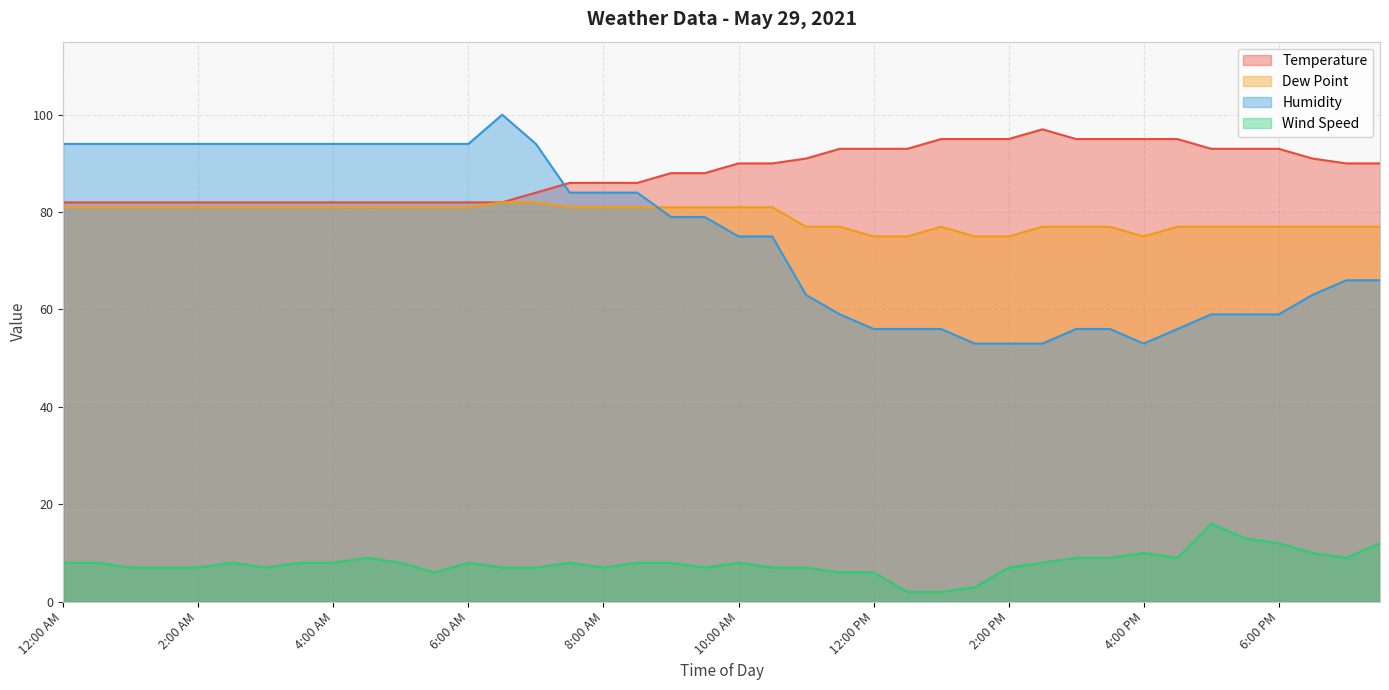

True or false: Humidity and Temperature intersect in this chart.

True